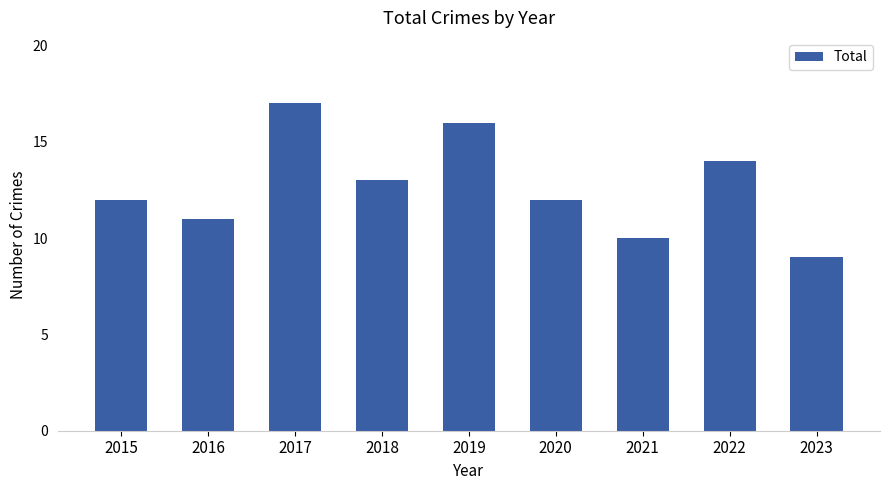

How many values are between 11 and 14?

5